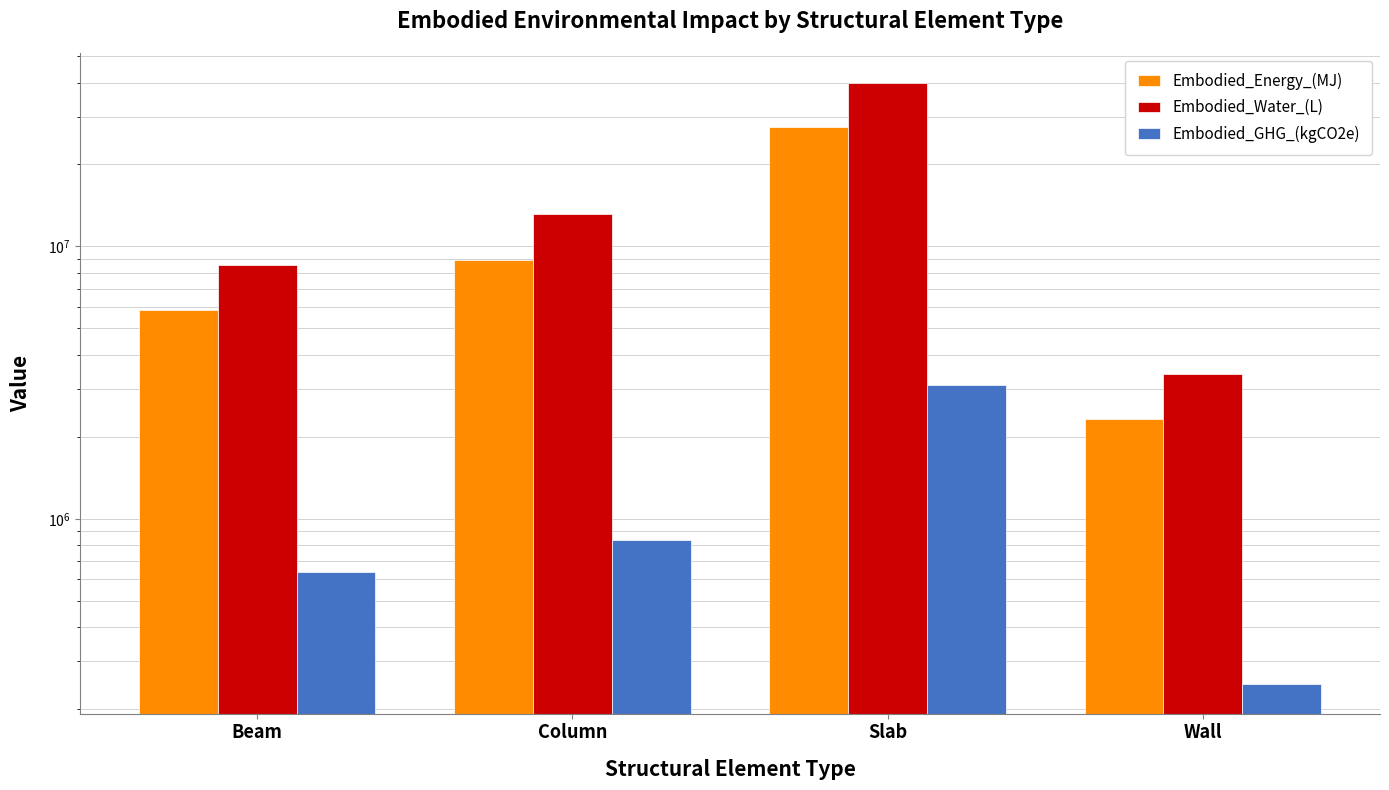

Where does the Embodied_Water_(L) series first go above 13192818?

Column